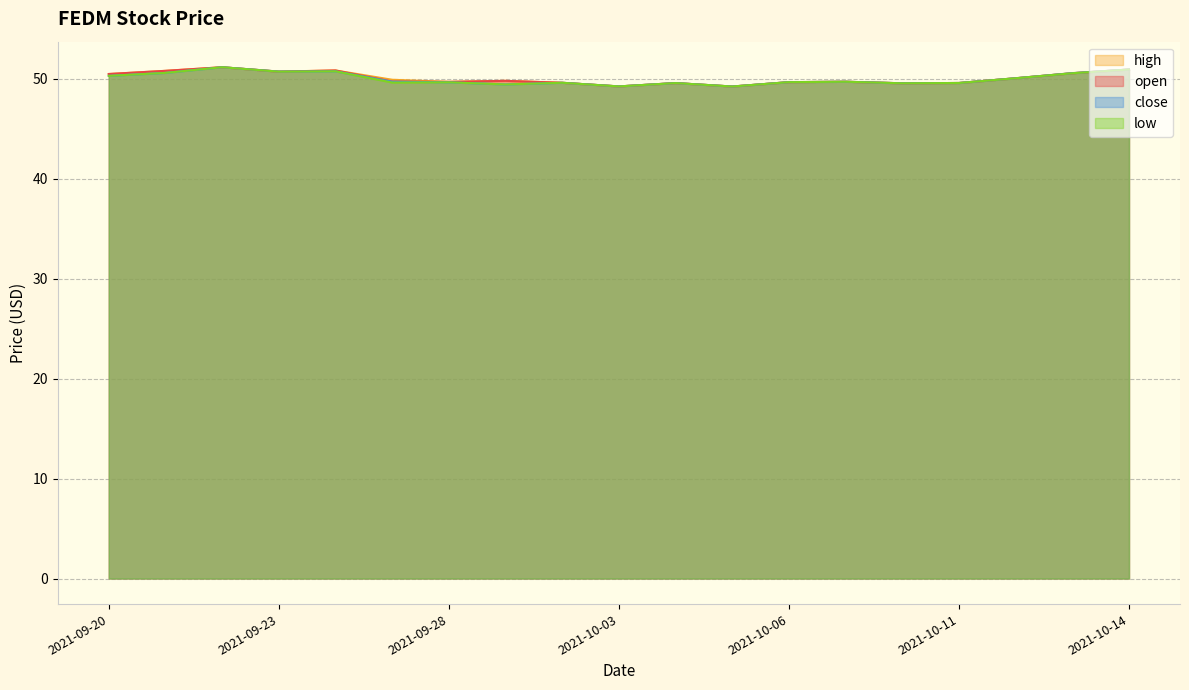

Which has a higher value, 2021-09-30 or 2021-10-05?

2021-09-30